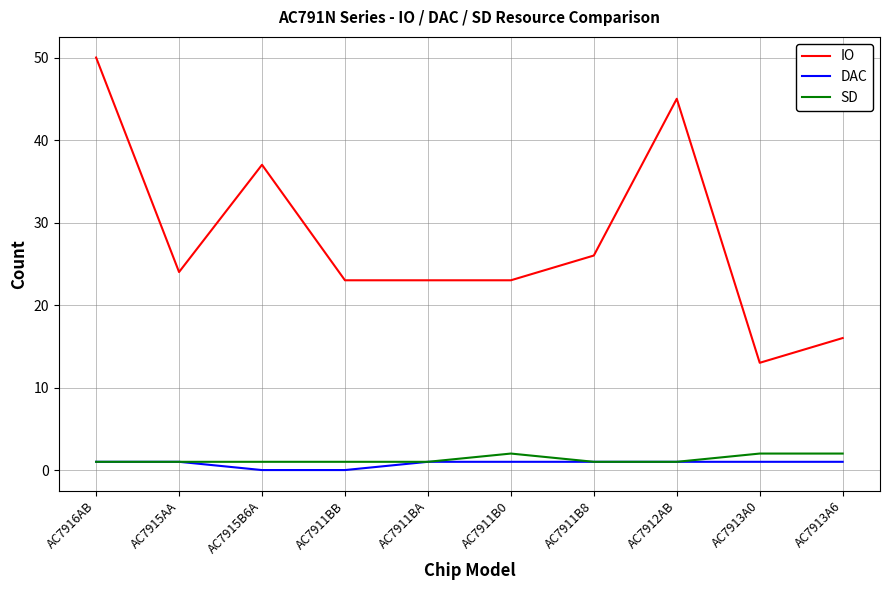

Count the number of data series in this chart.

3